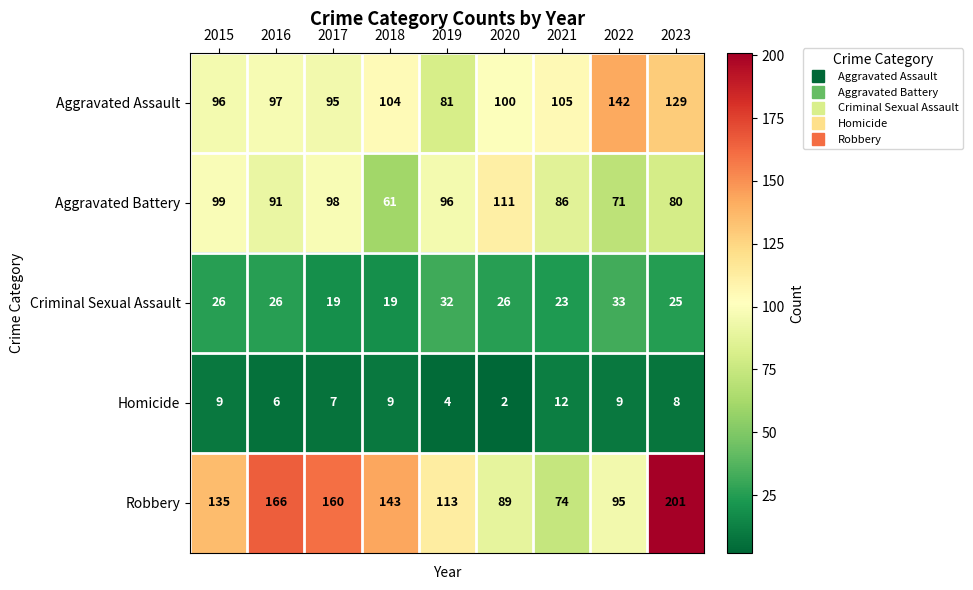

True or false: Criminal Sexual Assault has a value of 32 at 2019.

True